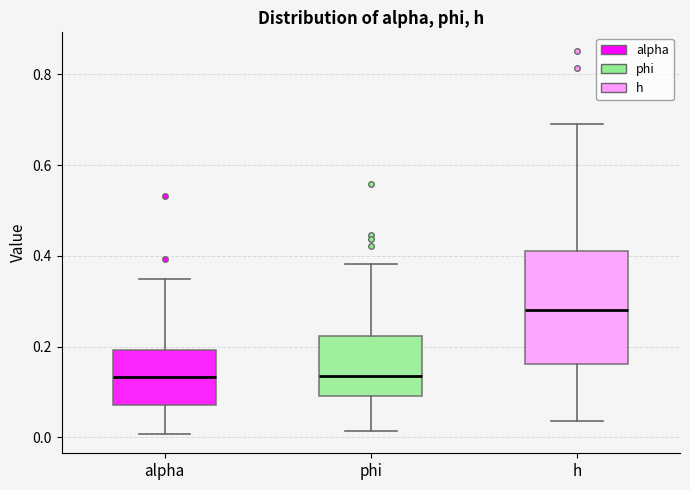

Reading left to right, transcribe this box plot: for each box, give where its median line is, the range the box spans, and where its two whiskers end, as read against the y-axis. The values are not printed on the chart, so give them approximately, as read against the axis.

alpha: median 0.14, box 0.08 to 0.20, whiskers 0.00 to 0.34
phi: median 0.14, box 0.10 to 0.22, whiskers 0.02 to 0.38
h: median 0.28, box 0.16 to 0.42, whiskers 0.04 to 0.70